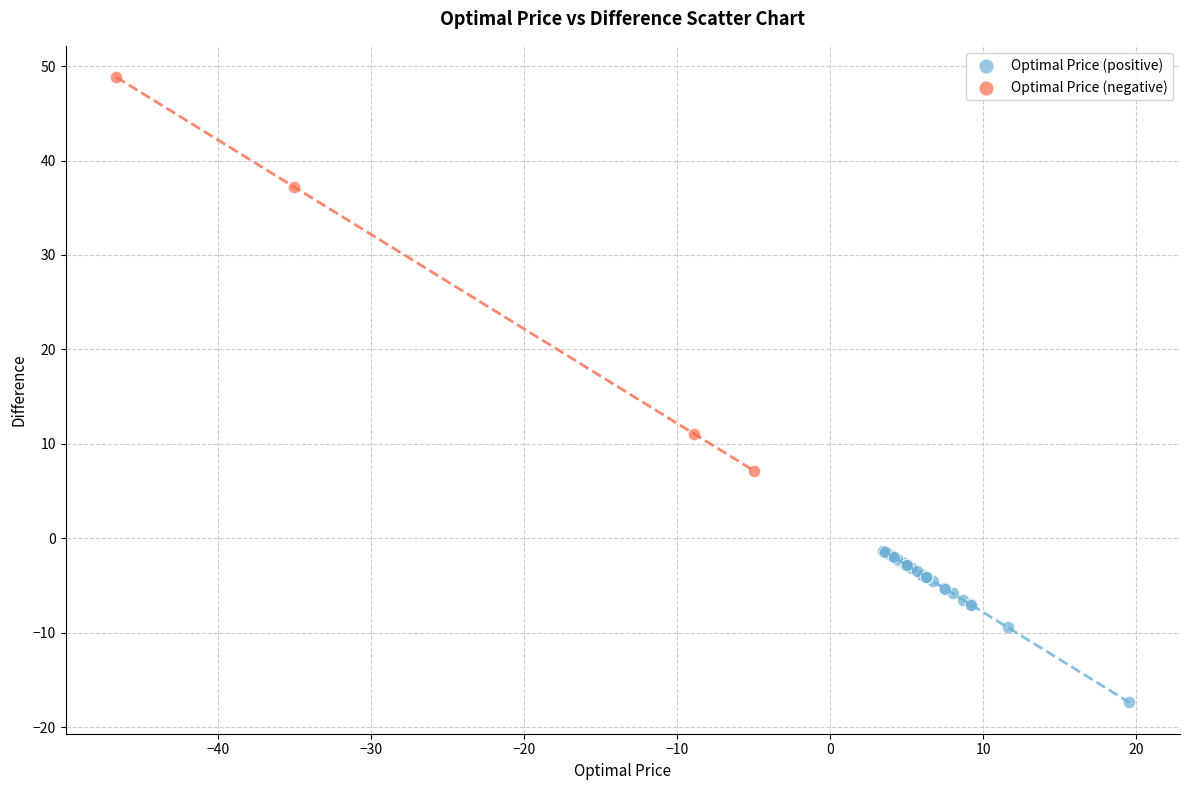

Which series reaches the maximum Y coordinate?

Optimal Price (negative)